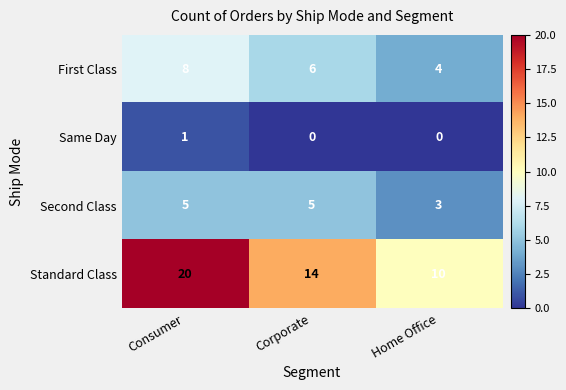

At how many categories does at least one series exceed 7?

3